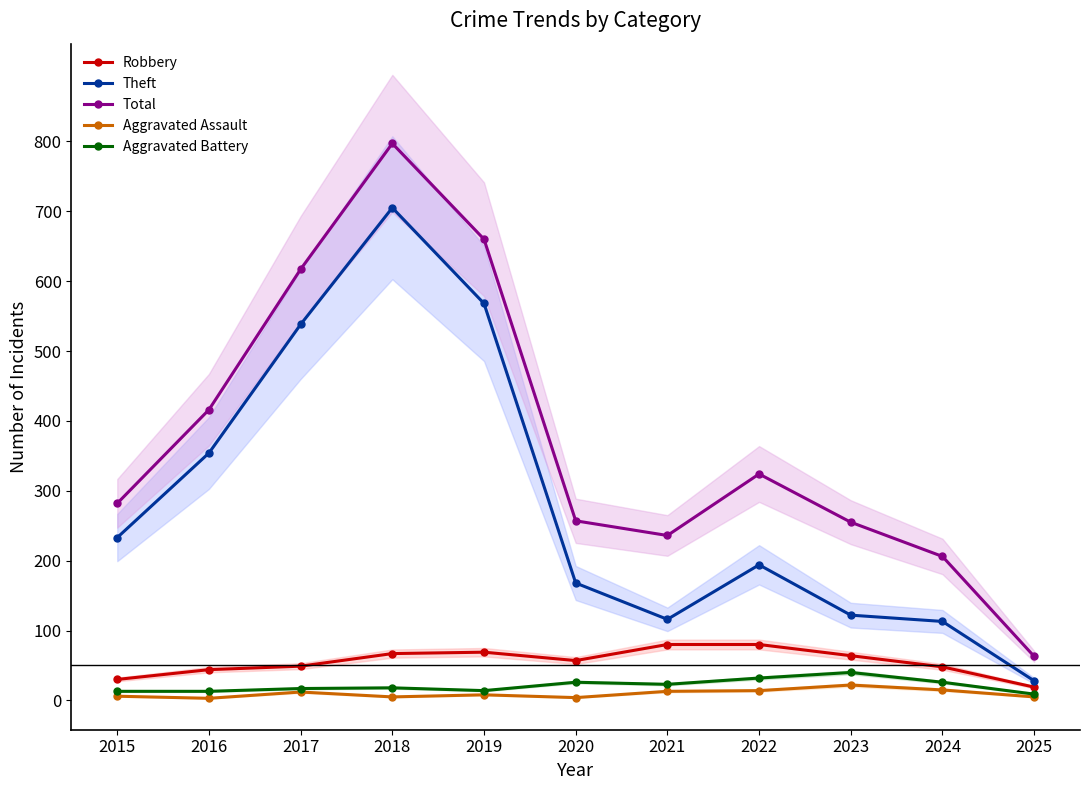

What is the difference between the second highest and minimum values in the Aggravated Battery series?

23